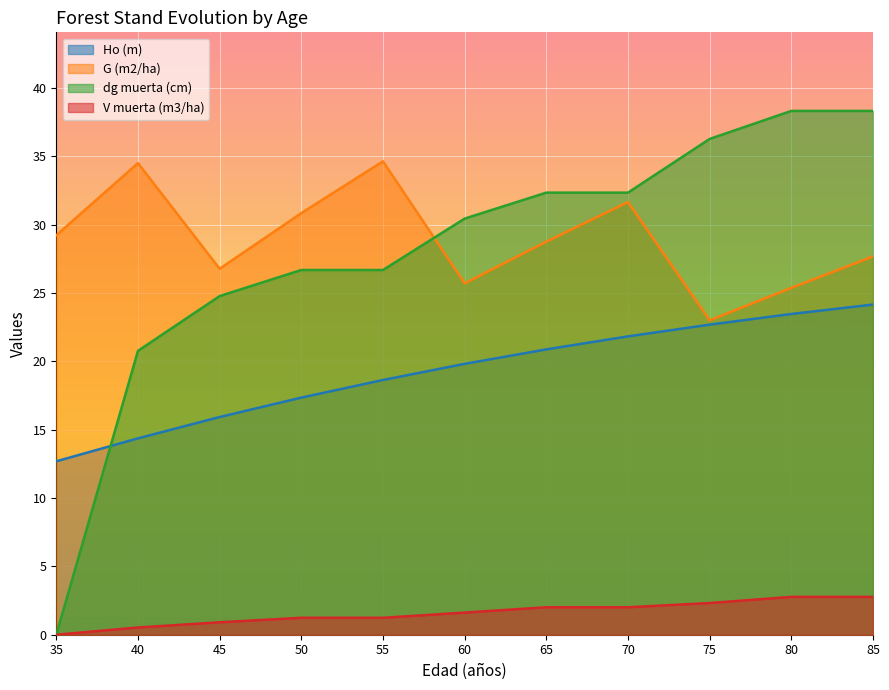

What is the spread (max minus min) of values at 70?

30.3